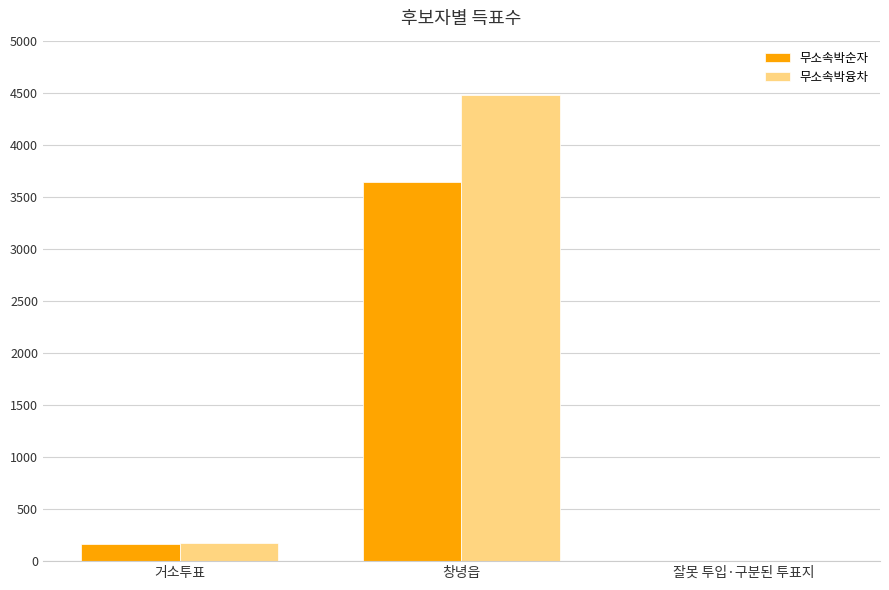

Where is 무소속박순자 nearest to the value 1824?

거소투표